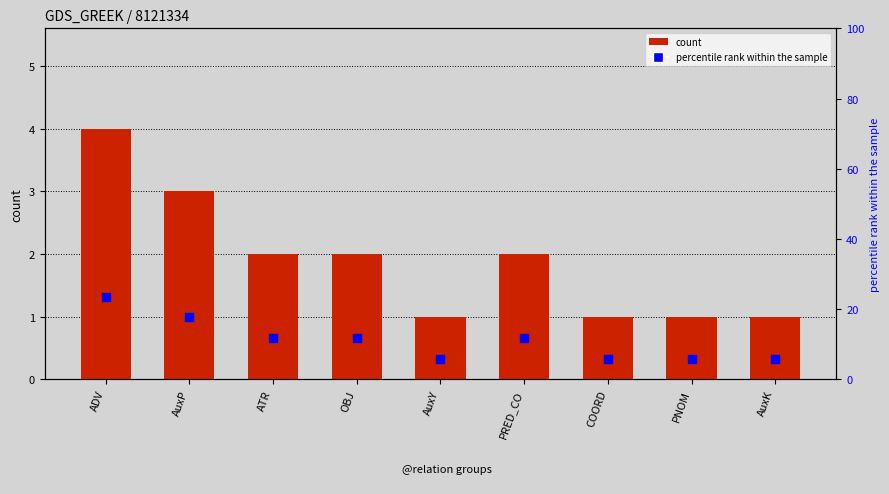

Which series contains the highest Y value?

percentile rank within the sample